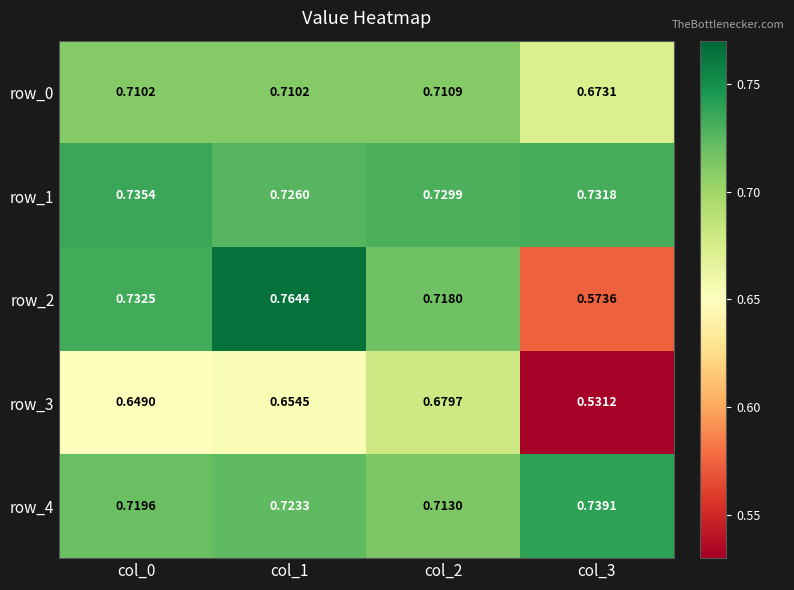

Is the value of row_3 at col_2 greater than the value of row_0 at col_1?

No